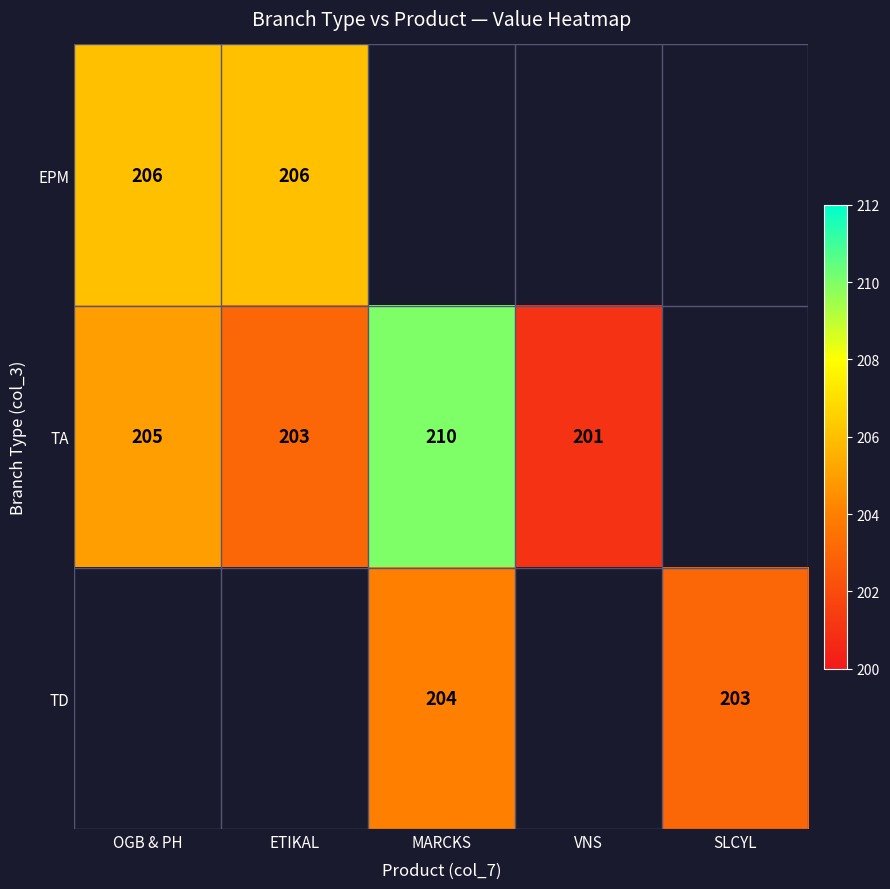

At which category does the chart reach its minimum across all series?

VNS